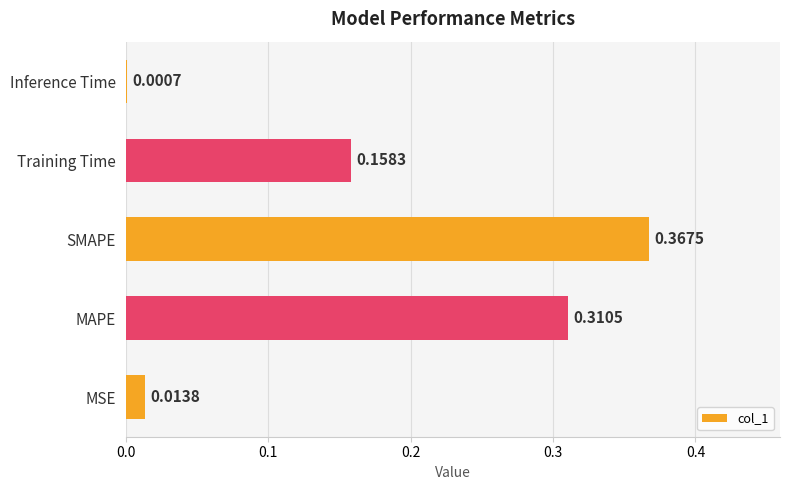

Which label corresponds to the largest value in the chart?

SMAPE